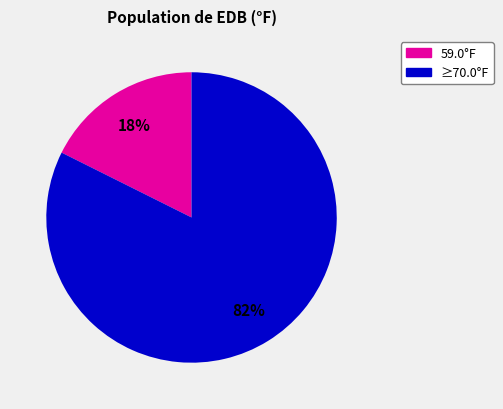

To the nearest percent, what is the average slice percentage?

50%